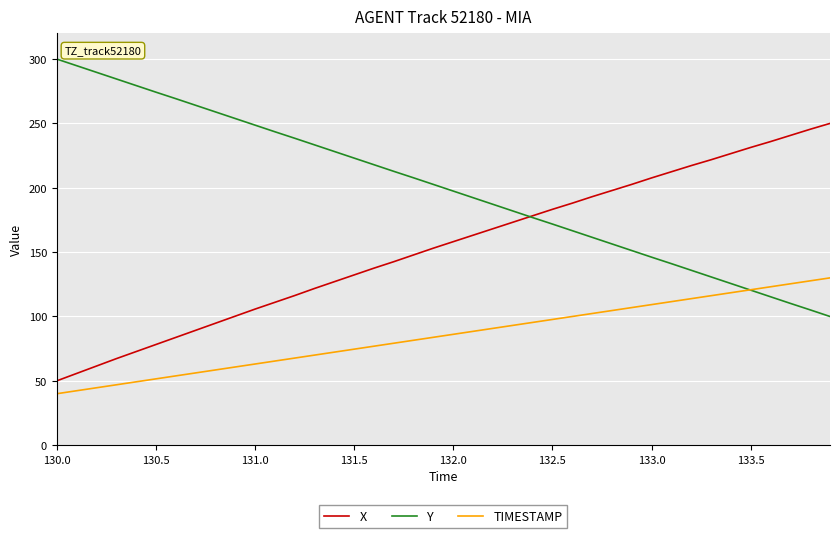

Rank the series by their maximum value, from lowest to highest.

TIMESTAMP, X, Y